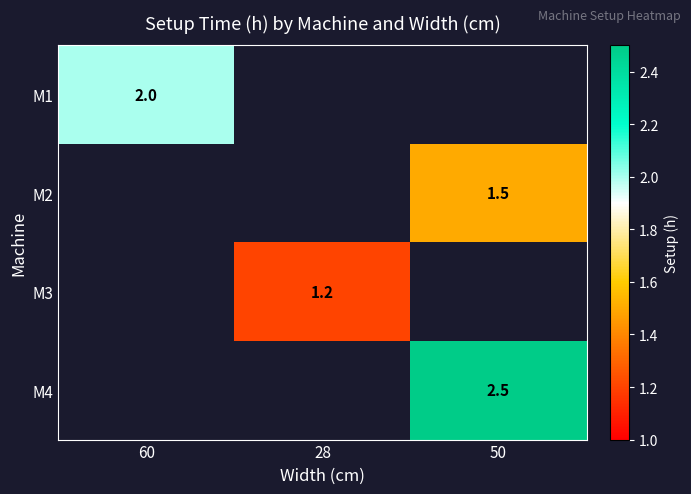

Which category has the highest value across all series?

50